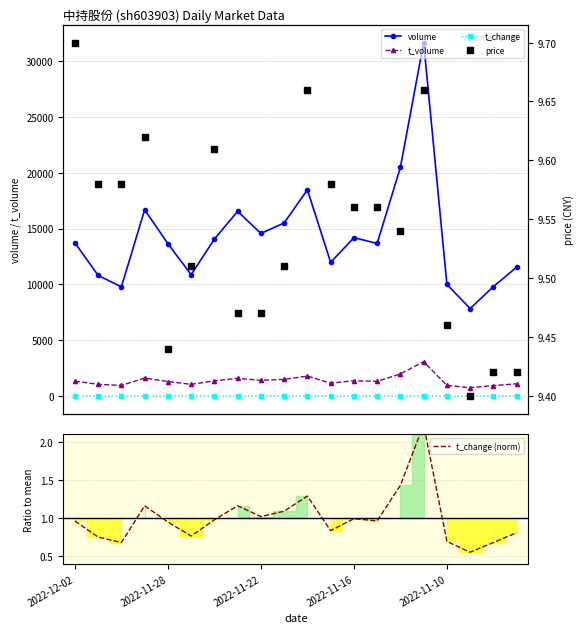

Is the value of t_change at 15 greater than the value of t_volume at 2022-12-02?

No